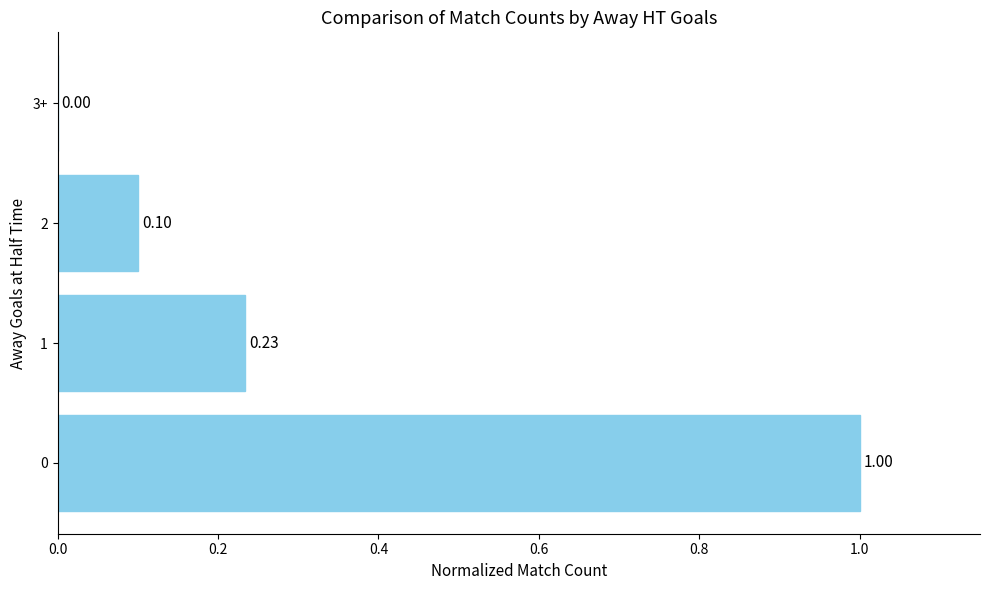

What is the sum of the values at 0 and 3+?

1.0